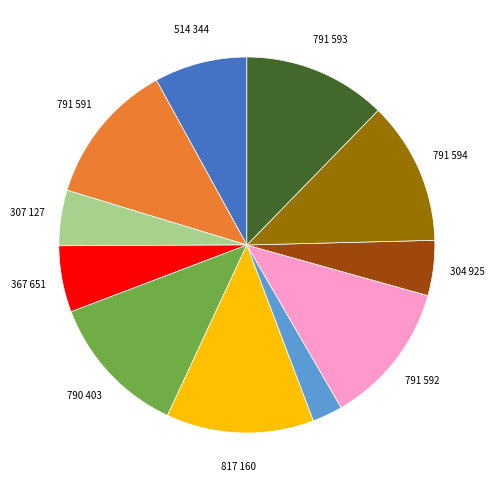

Does any single category account for the majority?

No